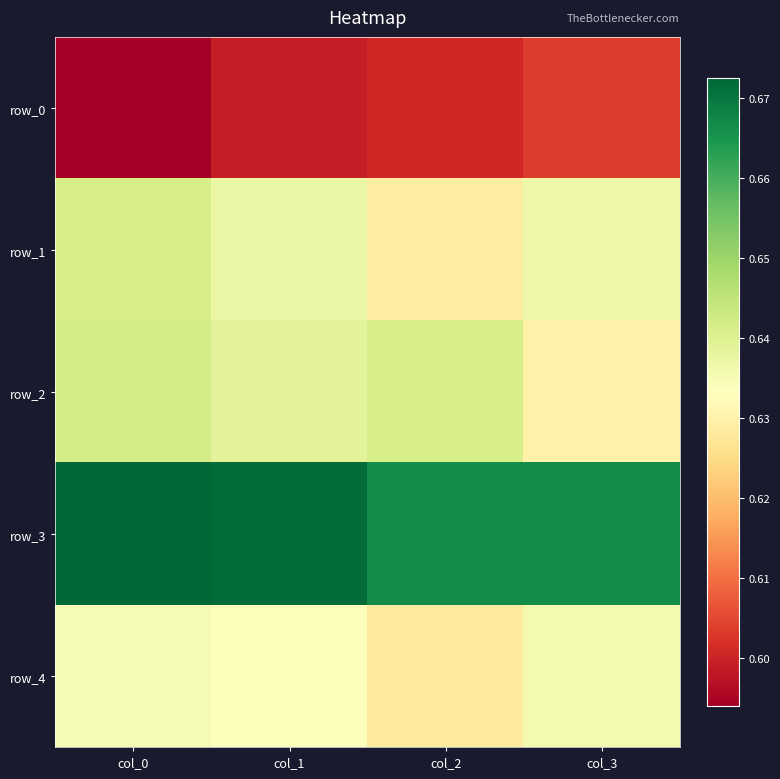

How many distinct data groups are displayed?

5